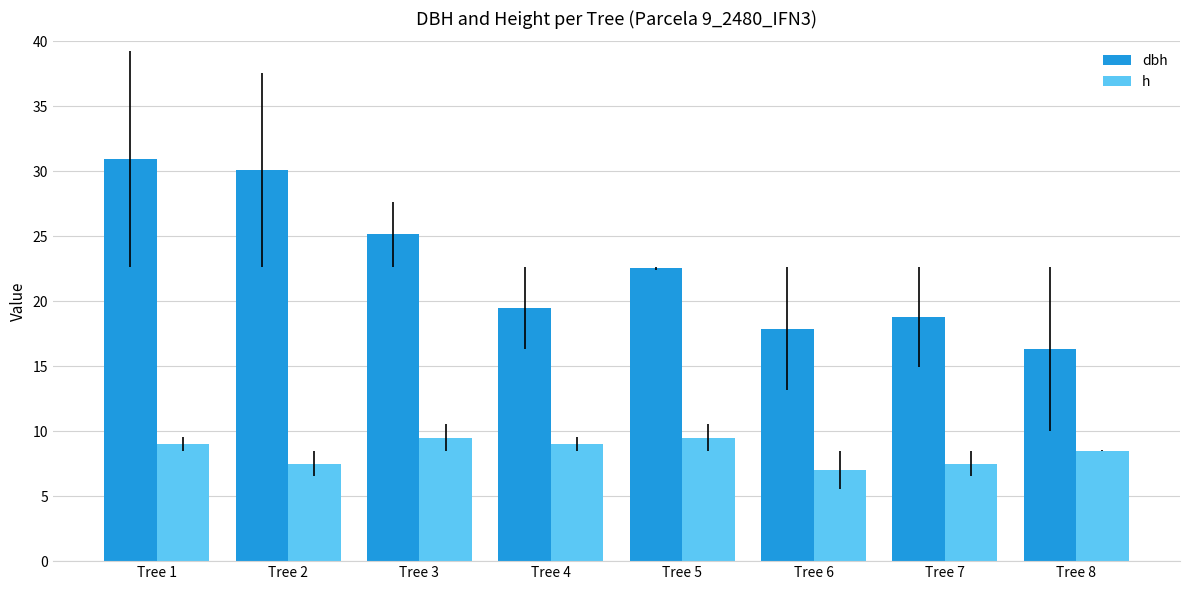

Which series has the largest total across all categories?

dbh